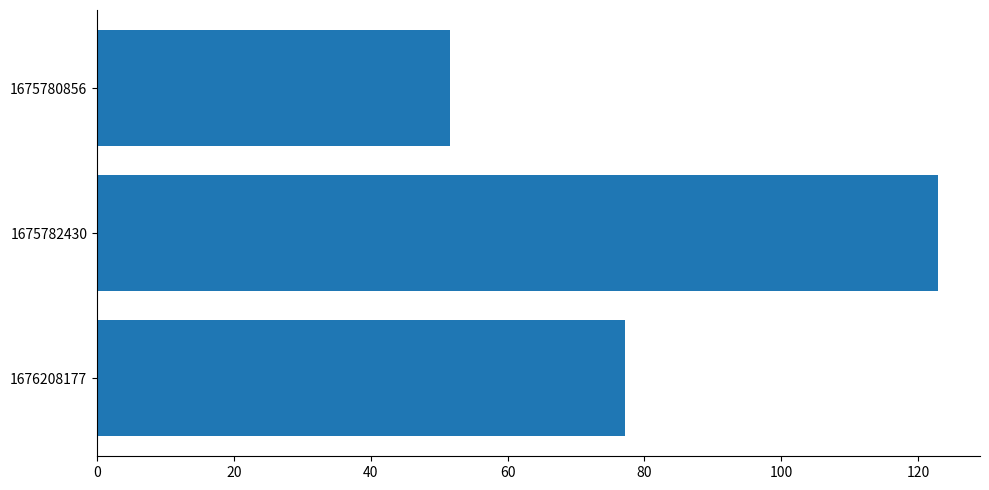

Reading top to bottom, what are all the values shown in this chart?

1675780856=51.6	1675782430=122.9	1676208177=77.2